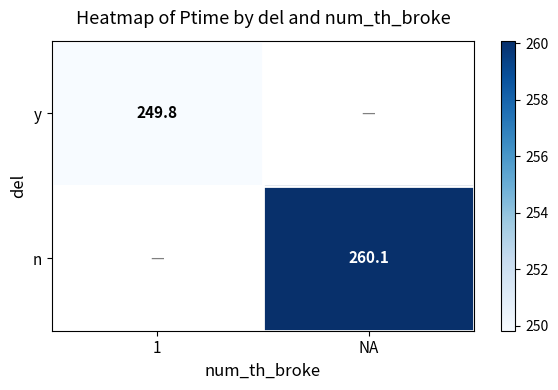

The y series shows 249.8 at 1. True or false?

True